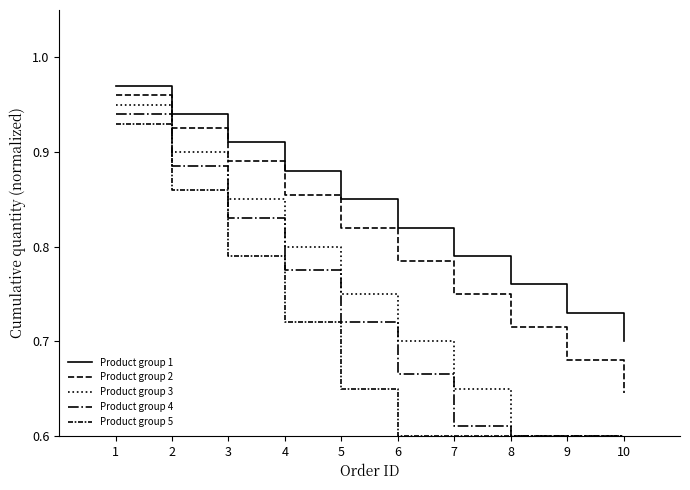

Between 4 and 6, which is larger?

4